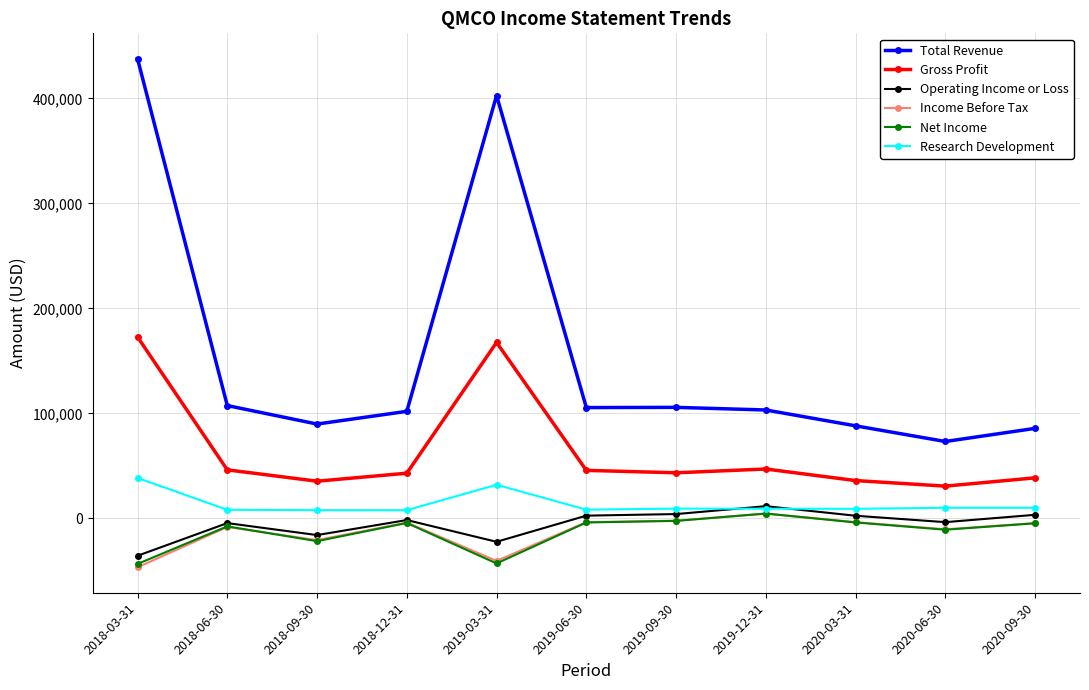

How many series are shown in this chart?

6